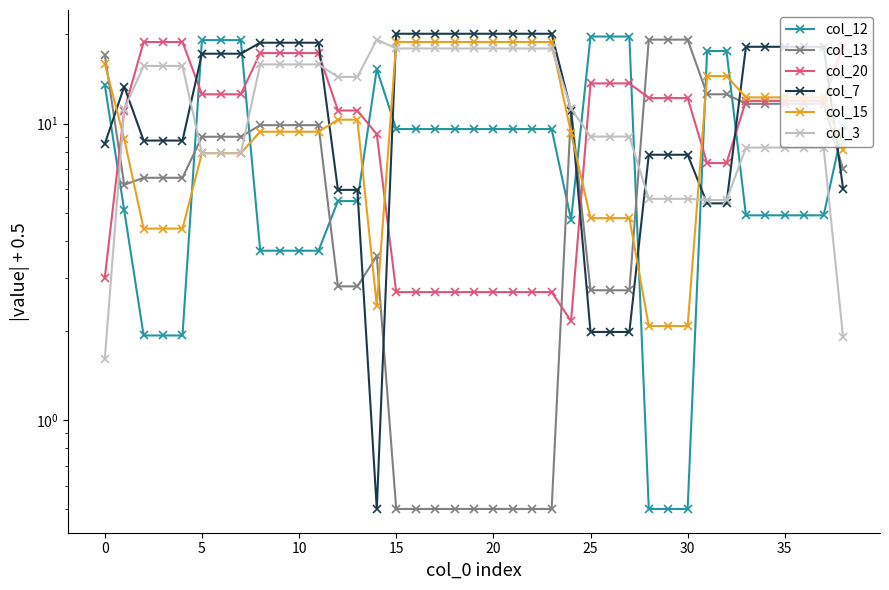

Rank the series at 36 from lowest to highest value.

col_12, col_3, col_13, col_20, col_15, col_7